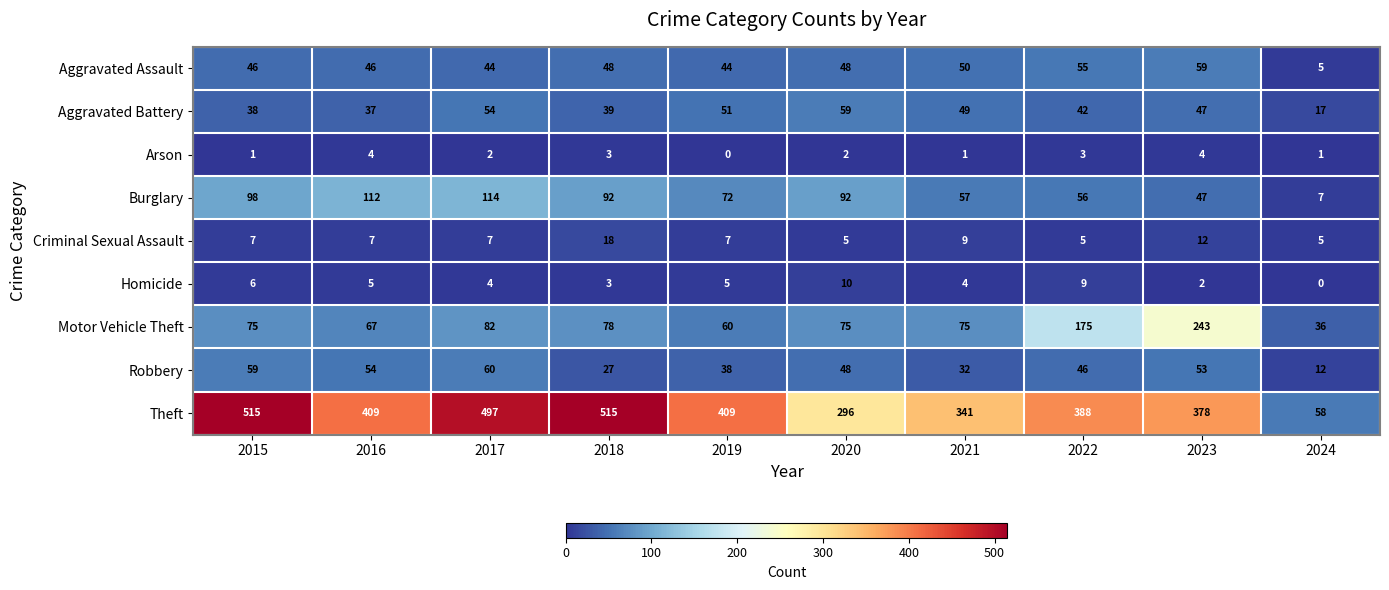

At 2019, list the series in order from smallest to largest.

Arson, Homicide, Criminal Sexual Assault, Robbery, Aggravated Assault, Aggravated Battery, Motor Vehicle Theft, Burglary, Theft